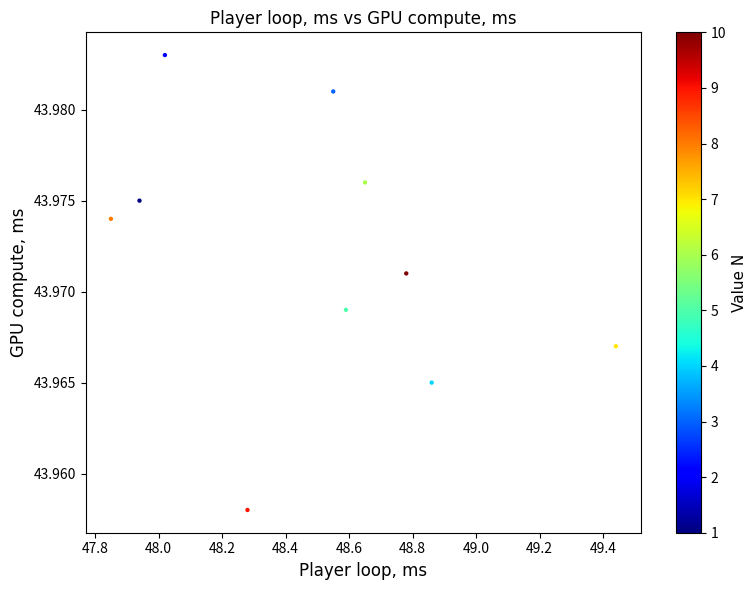

What is the average X value?

48.5